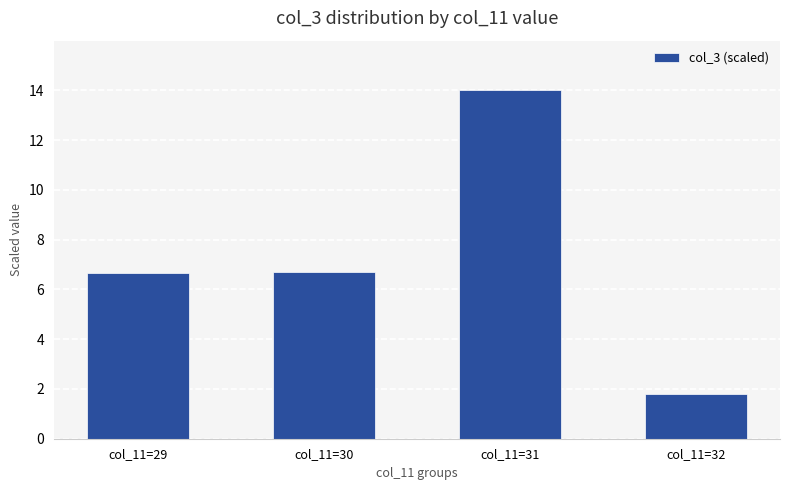

What is the difference between the second highest and minimum values?

4.9